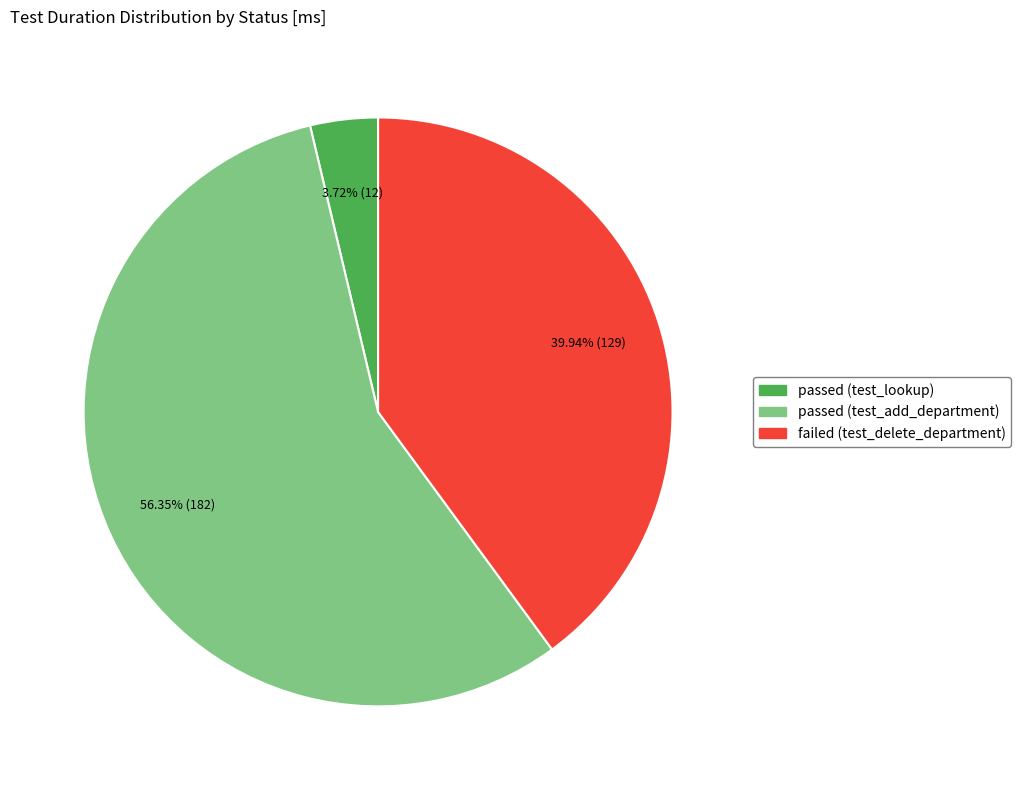

What is the ratio of the value at passed (test_add_department) to the value at failed (test_delete_department)?

1.4